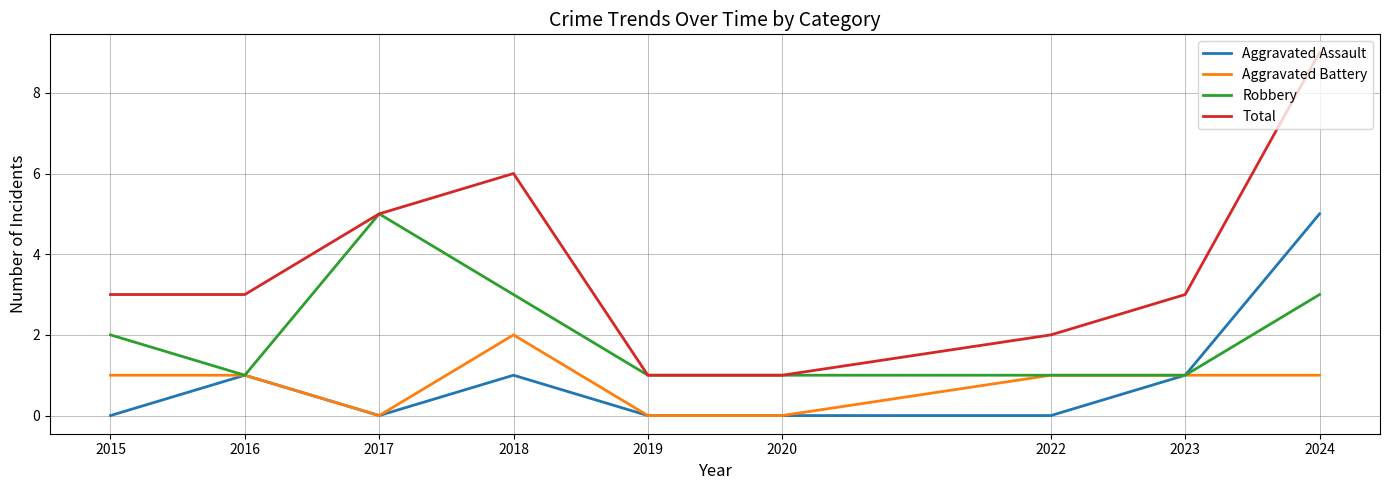

Which series has the widest spread of values?

Total